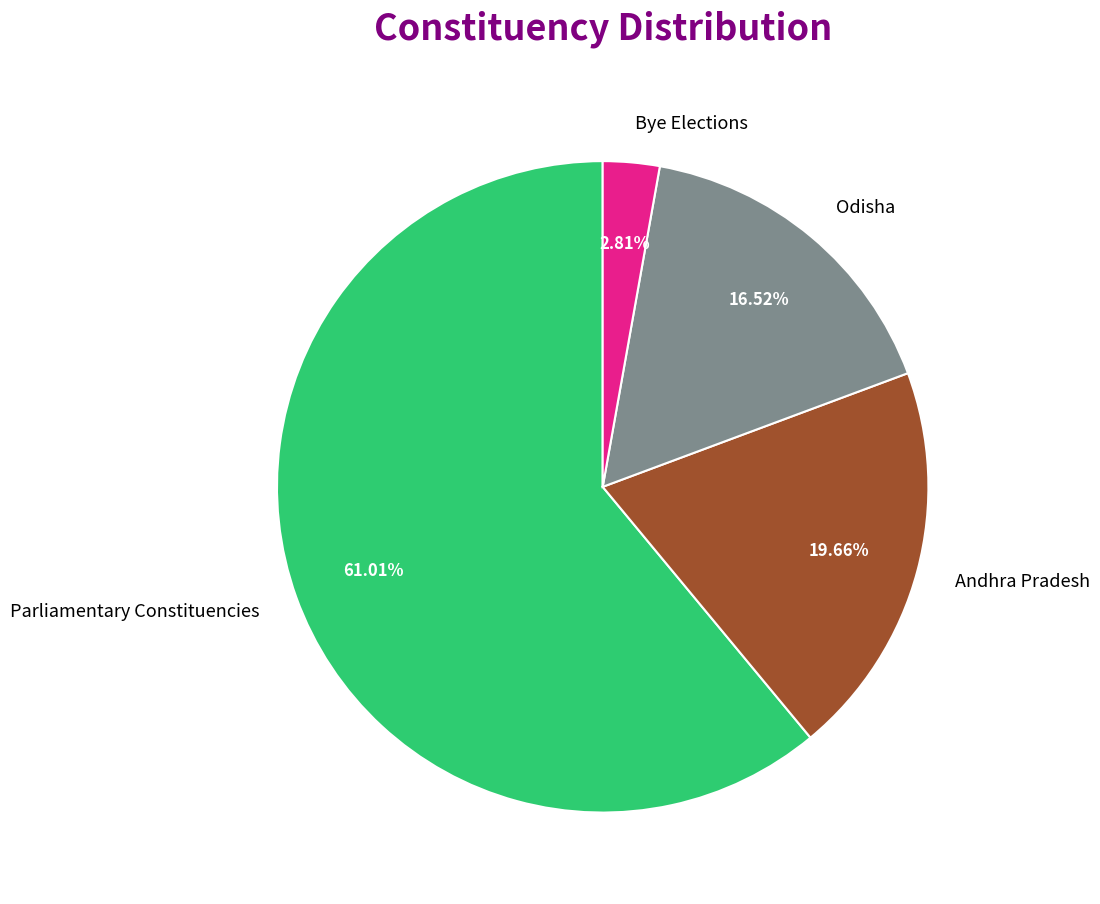

To the nearest percent, what is the average slice percentage?

25%